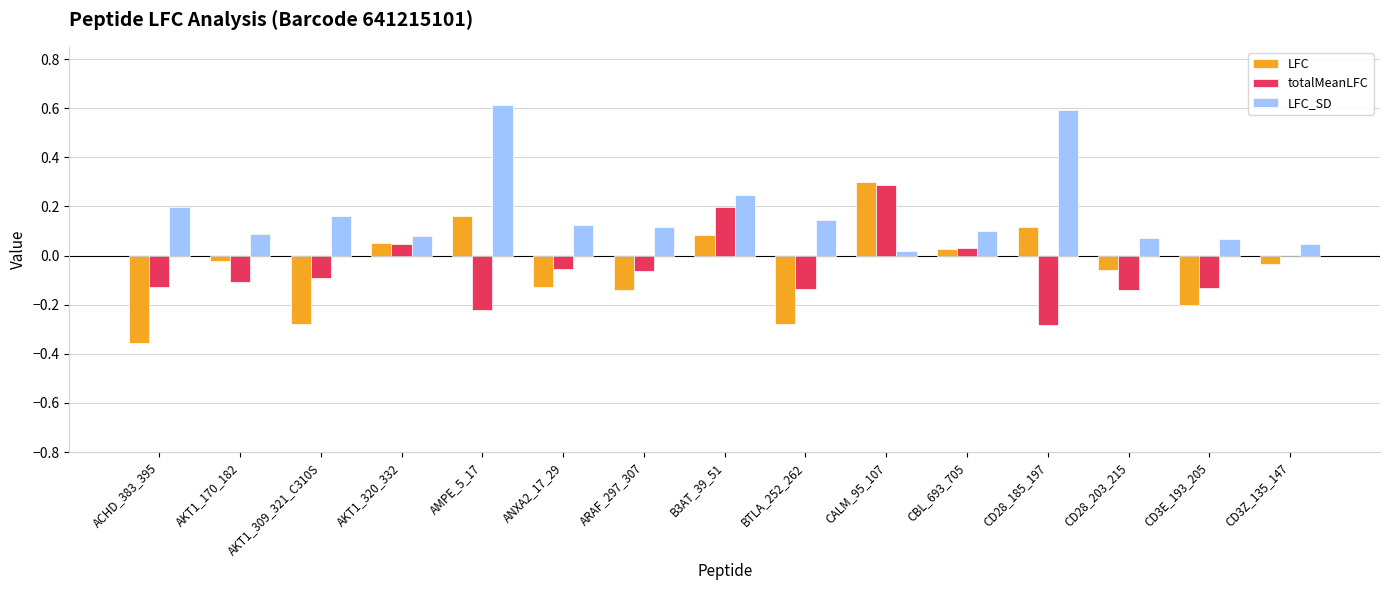

What is the total value across all series at CALM_95_107?

0.6